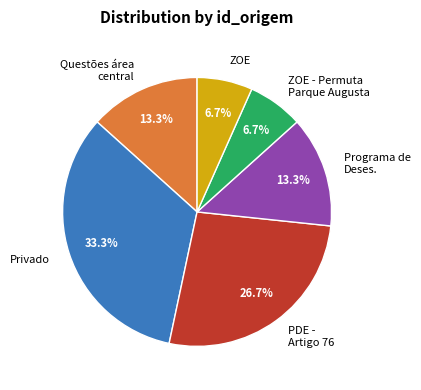

Does any single category account for the majority?

No